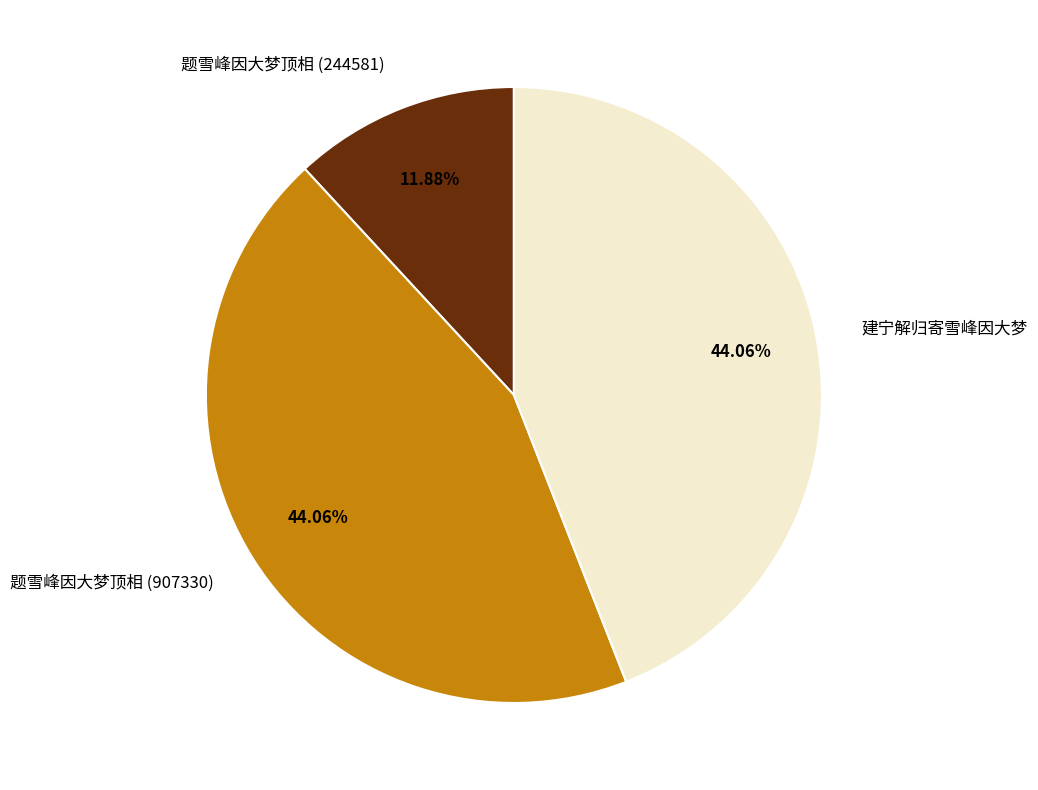

Do 题雪峰因大梦顶相 (244581) and 建宁解归寄雪峰因大梦 together represent more than half of the pie?

Yes